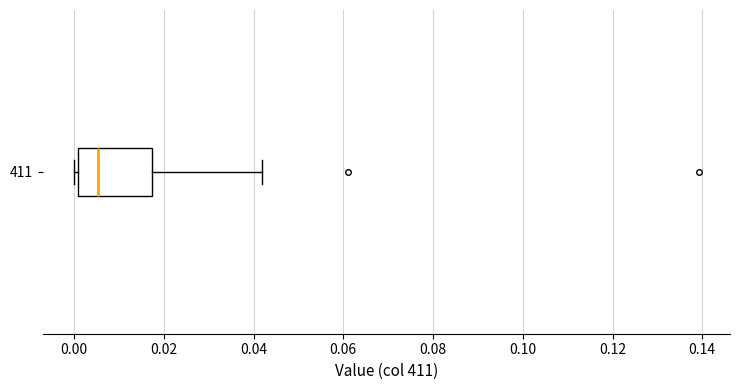

Transcribe this box plot: give where the median line is, the range the box spans, and where the two whiskers end, as read against the x-axis. The values are not printed on the chart, so give them approximately, as read against the axis.

median 0.006, box 0.000 to 0.018, whiskers 0.000 (just left of the box's left edge) to 0.042